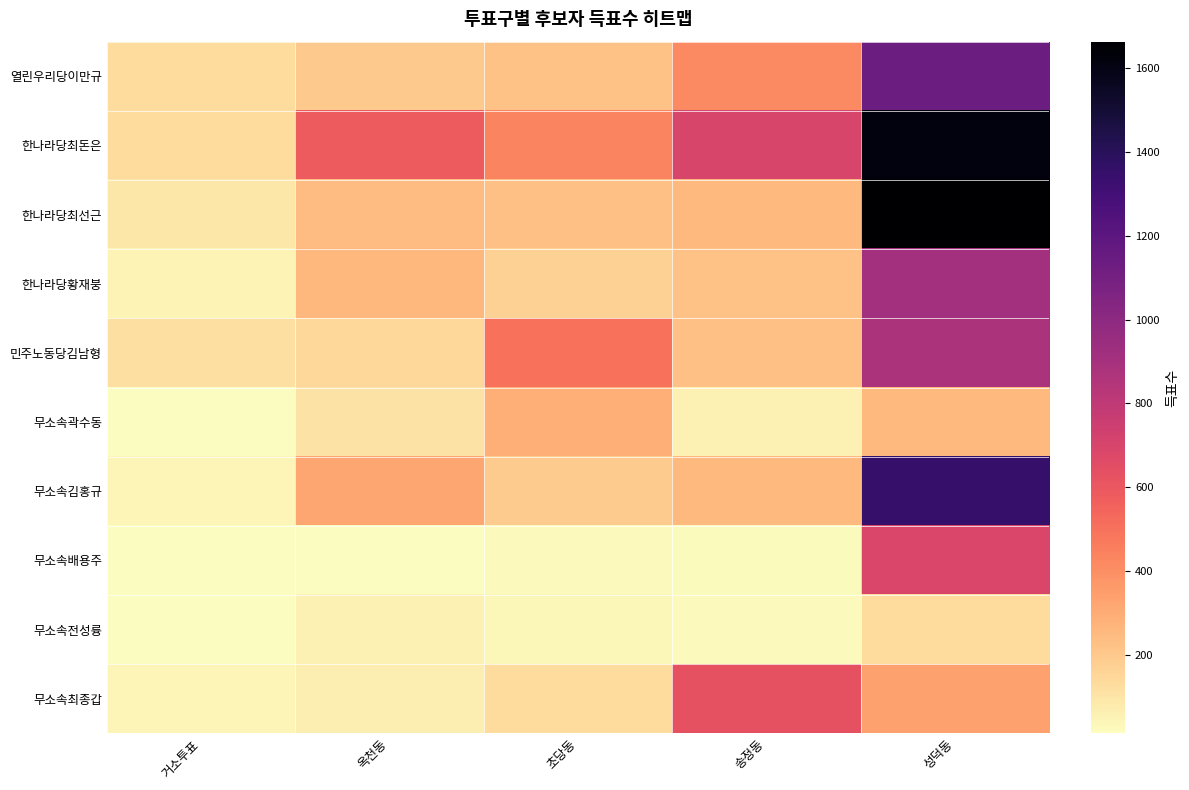

Reading left to right, list all the values displayed in this chart.

열린우리당이만규: 거소투표=130	옥천동=197	초당동=220	송정동=417	성덕동=1133
한나라당최돈은: 거소투표=135	옥천동=583	초당동=436	송정동=698	성덕동=1614
한나라당최선근: 거소투표=93	옥천동=239	초당동=231	송정동=252	성덕동=1663
한나라당황재붕: 거소투표=51	옥천동=261	초당동=172	송정동=224	성덕동=910
민주노동당김남형: 거소투표=117	옥천동=142	초당동=501	송정동=230	성덕동=882
무소속곽수동: 거소투표=13	옥천동=107	초당동=289	송정동=58	성덕동=252
무소속김홍규: 거소투표=40	옥천동=322	초당동=189	송정동=253	성덕동=1351
무소속배용주: 거소투표=19	옥천동=18	초당동=26	송정동=25	성덕동=694
무소속전성륭: 거소투표=17	옥천동=57	초당동=38	송정동=27	성덕동=135
무소속최종갑: 거소투표=41	옥천동=67	초당동=133	송정동=631	성덕동=338